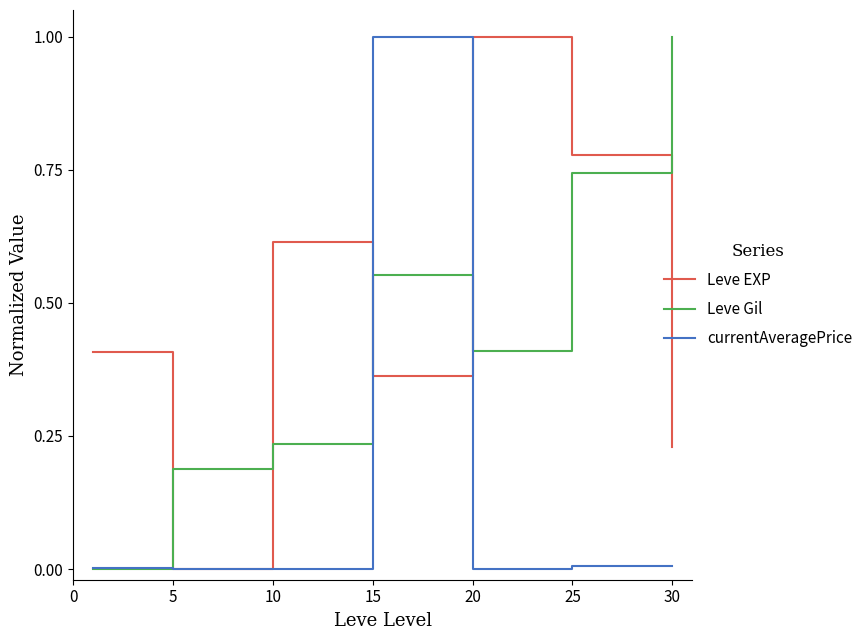

What is the average value of the Leve EXP series?

0.5